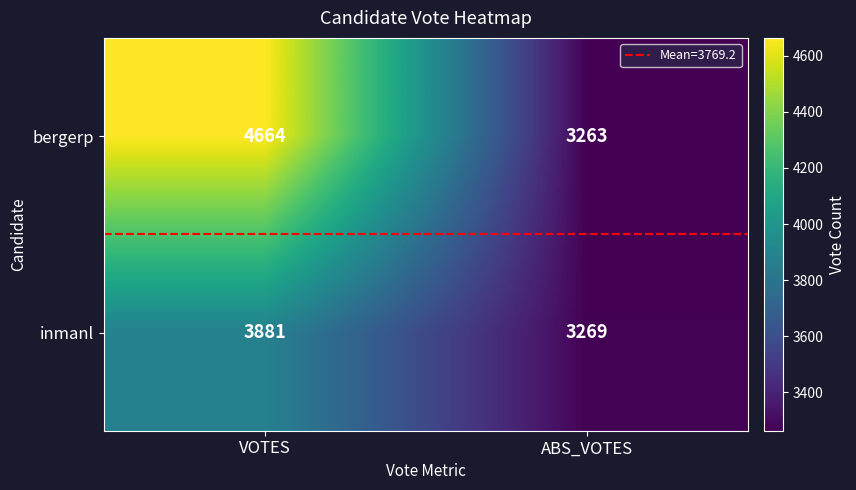

What is the approximate value of bergerp at VOTES?

4664